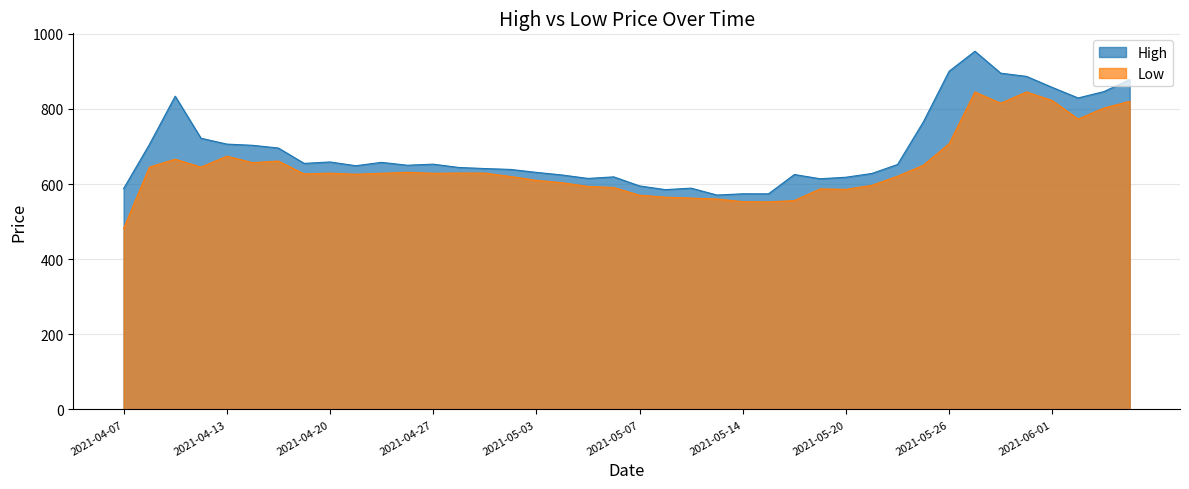

At which category does Low reach its first local valley?

2021-04-12